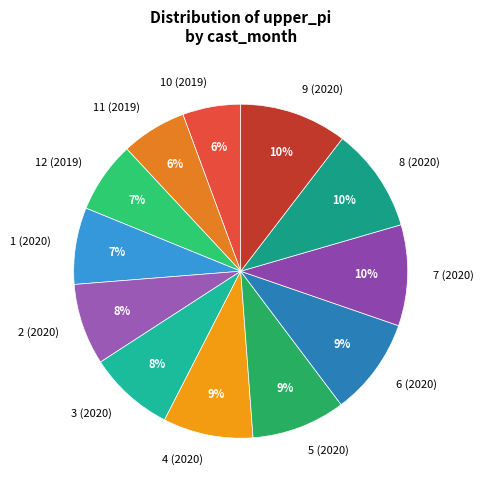

Approximately how many times larger is the value at 4 (2020) compared to 2 (2020)?

1.1